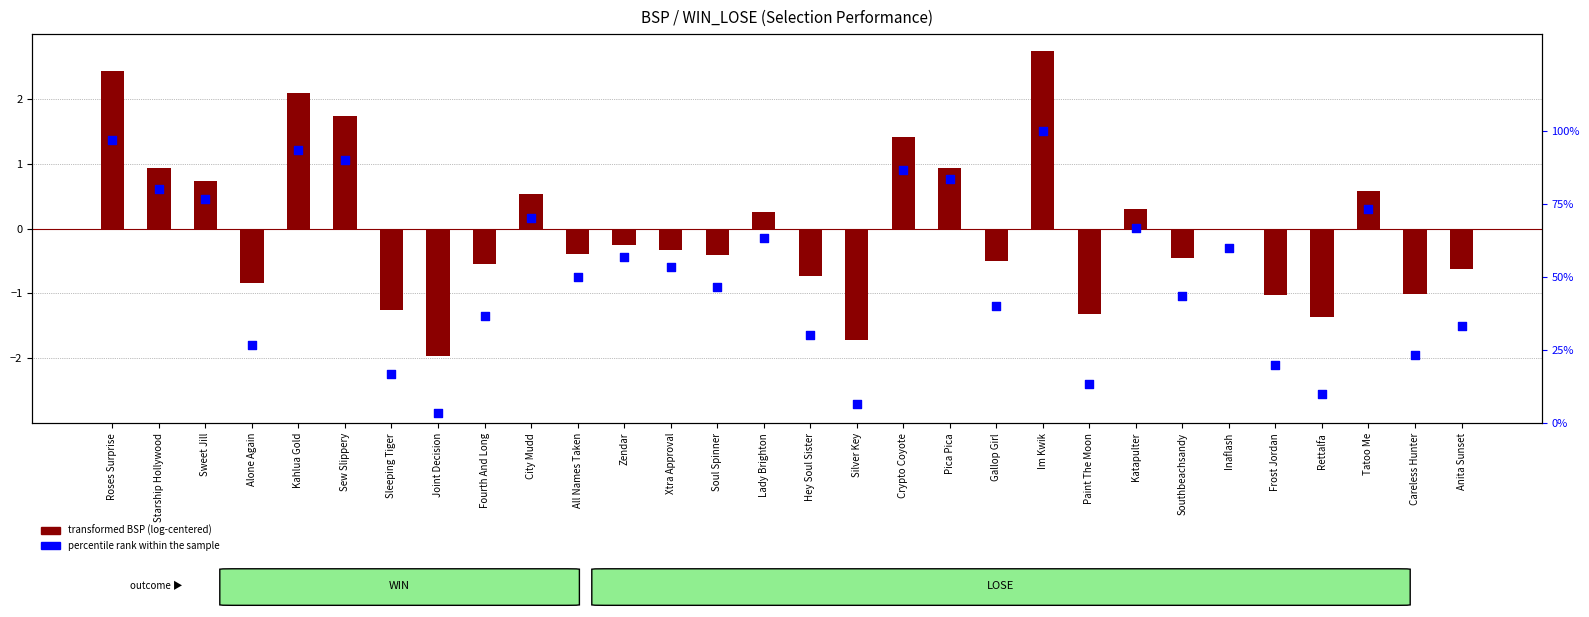

At which category is the sum across all series the highest?

Im Kwik